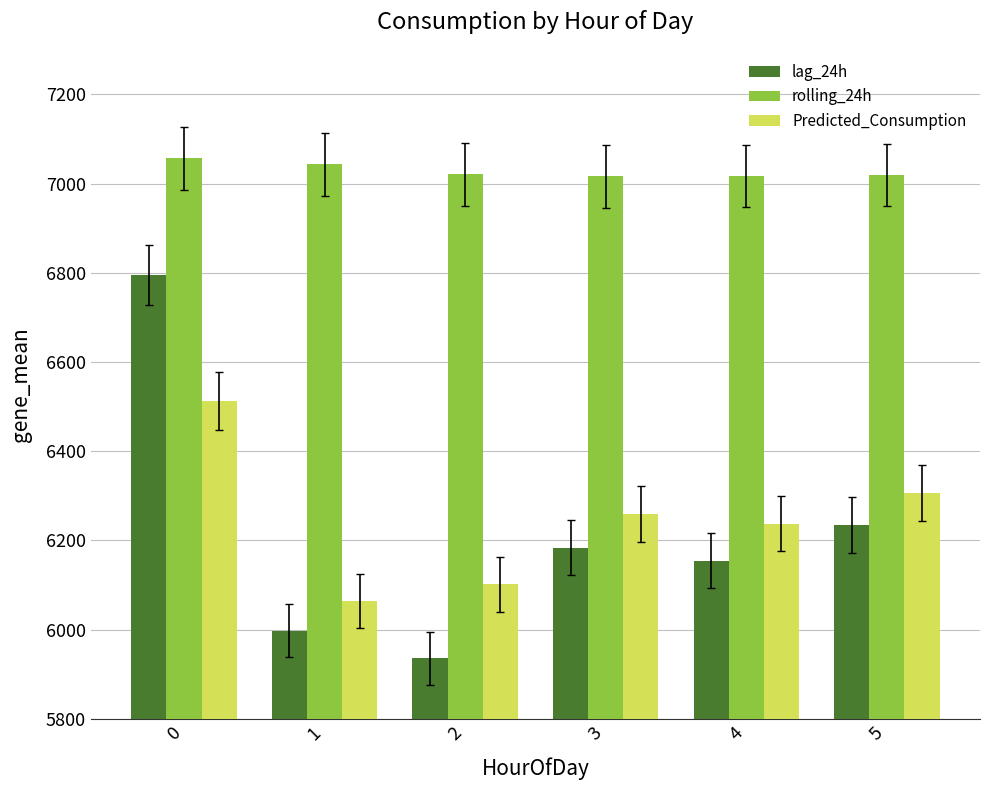

Which series changed the most between 0 and 4?

lag_24h